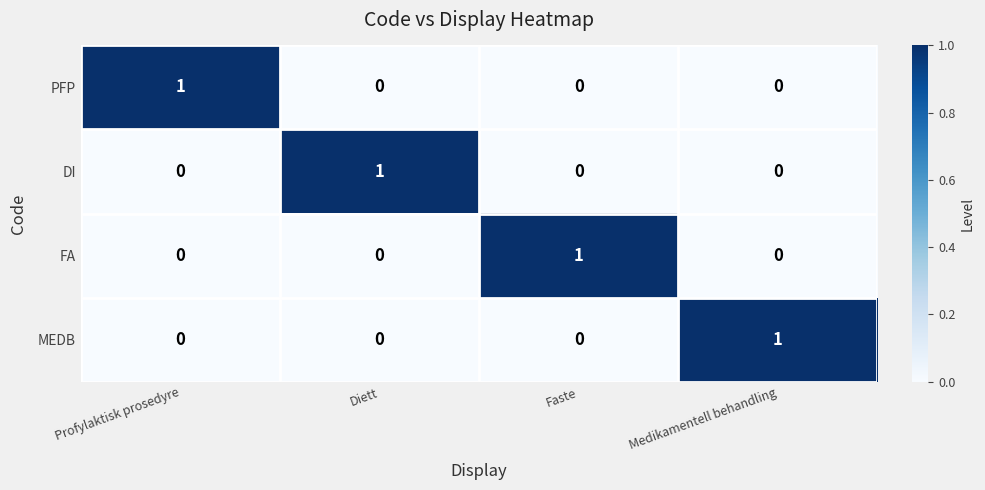

How many positive values does the FA series have?

1